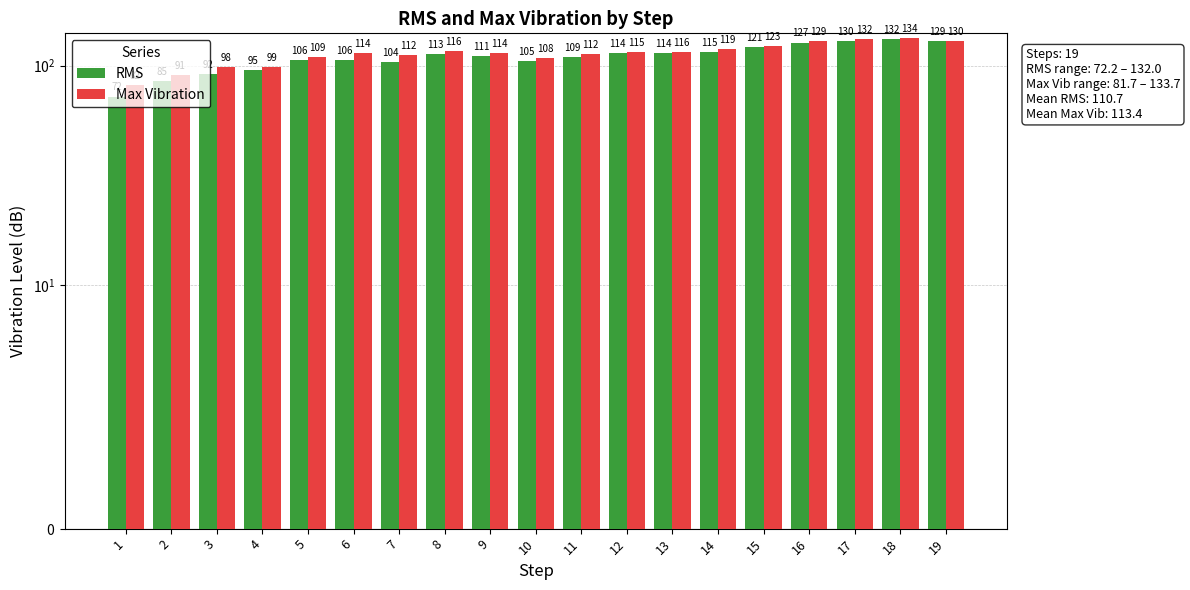

The RMS series shows 95.3 at 4. True or false?

True